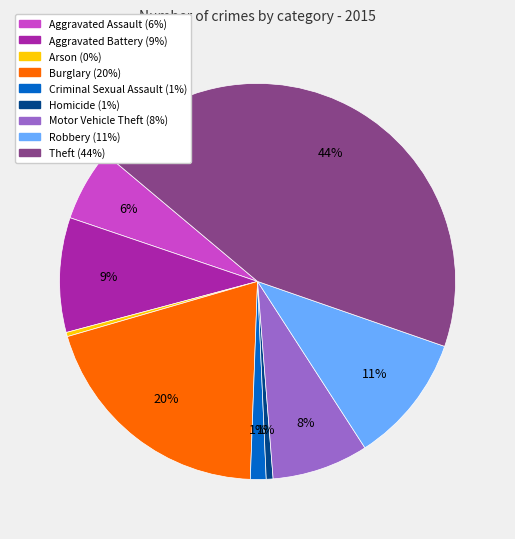

To the nearest percent, what is the average slice percentage?

11%